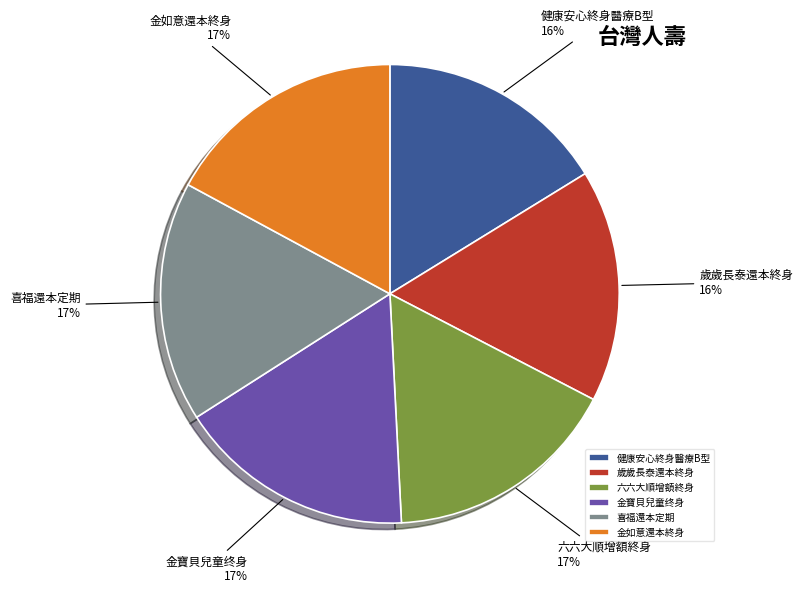

Do 健康安心終身醫療B型 and 金寶貝兒童终身 together represent more than half of the pie?

No